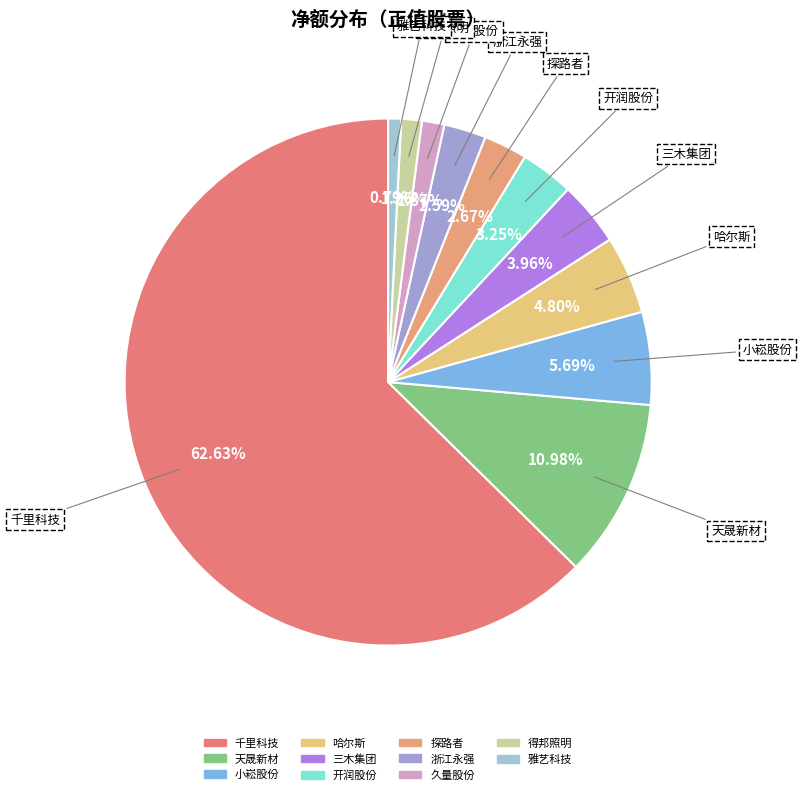

What is the largest slice in the pie chart?

千里科技